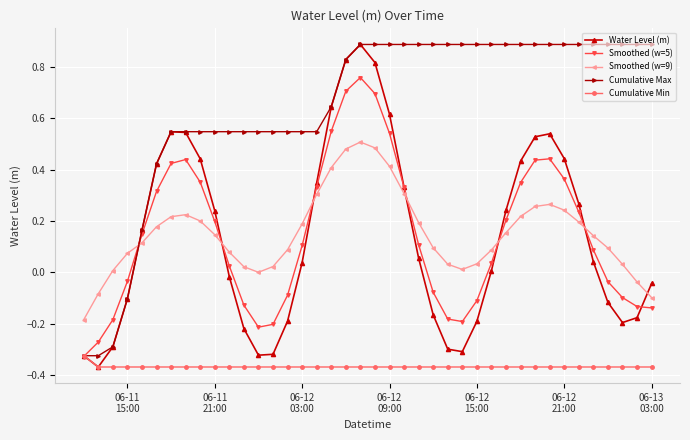

True or false: Smoothed (w=9) has more than 2 points higher than both neighbors.

True